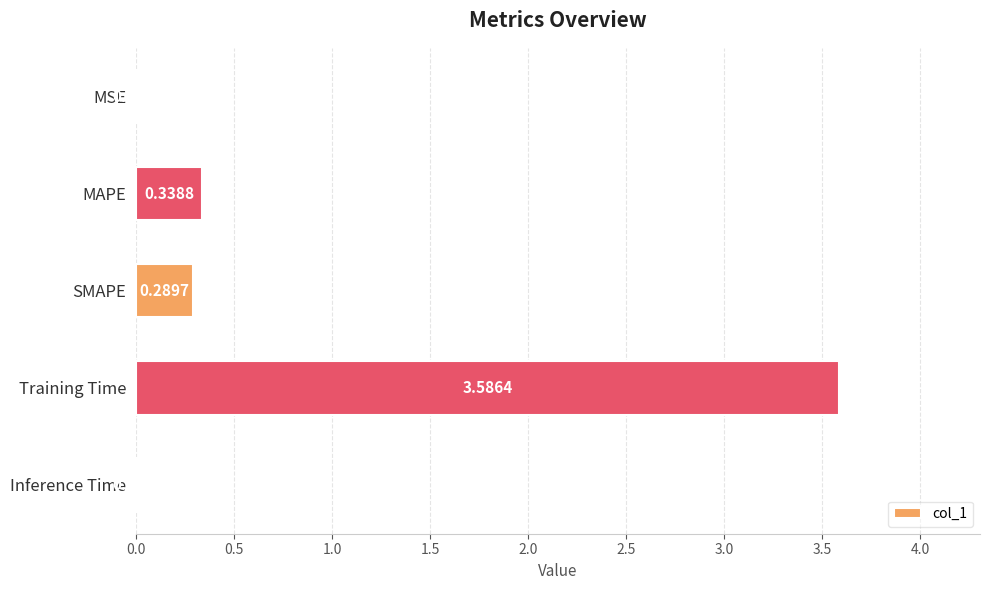

What is the greatest value displayed?

3.6